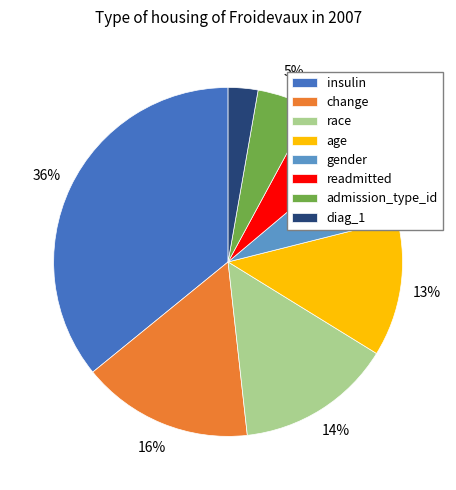

The insulin slice represents 51% of the pie. True or false?

False